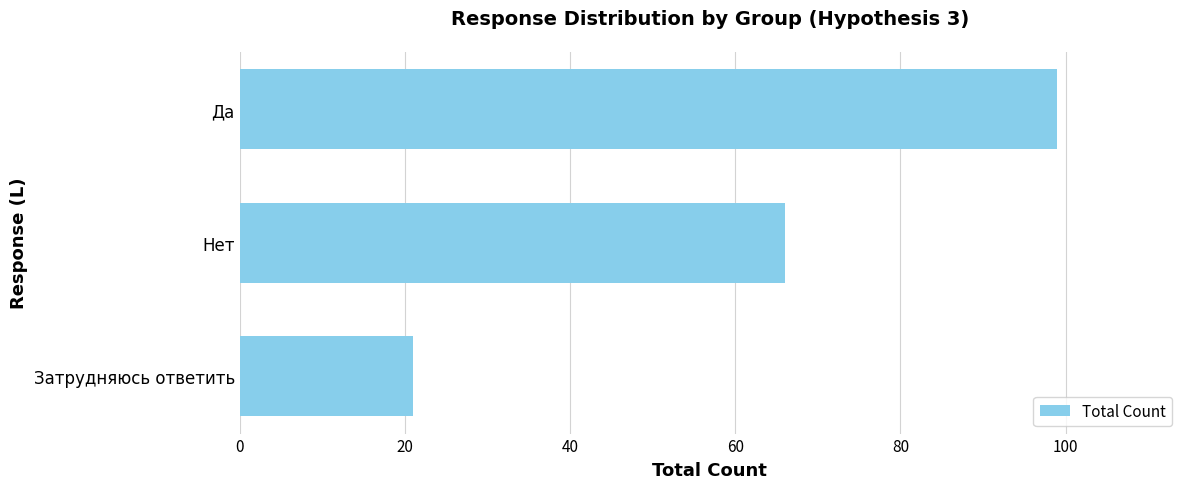

At which label is the value closest to 60?

Нет